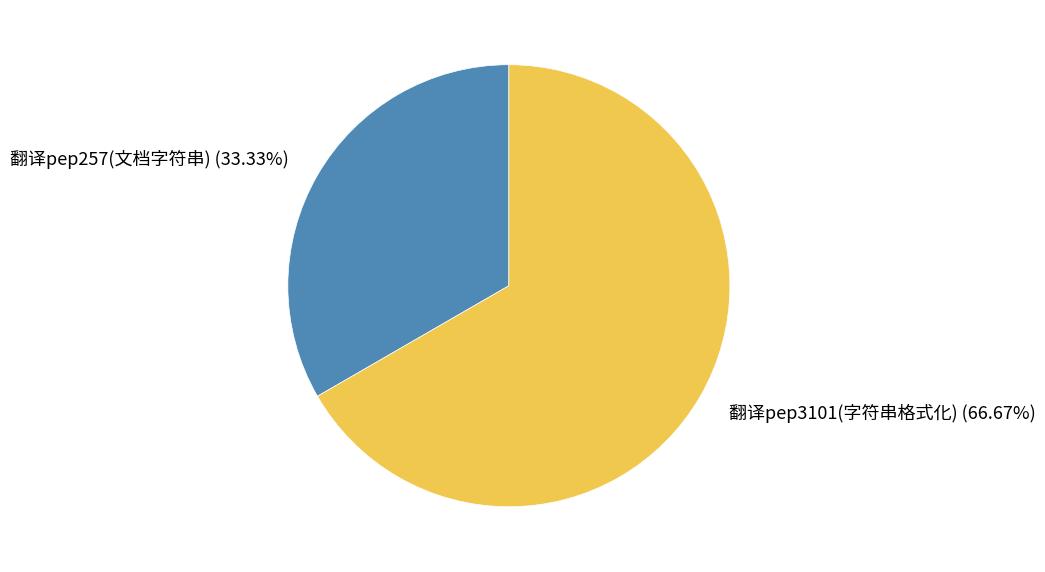

To the nearest percent, what is the average slice percentage?

50%